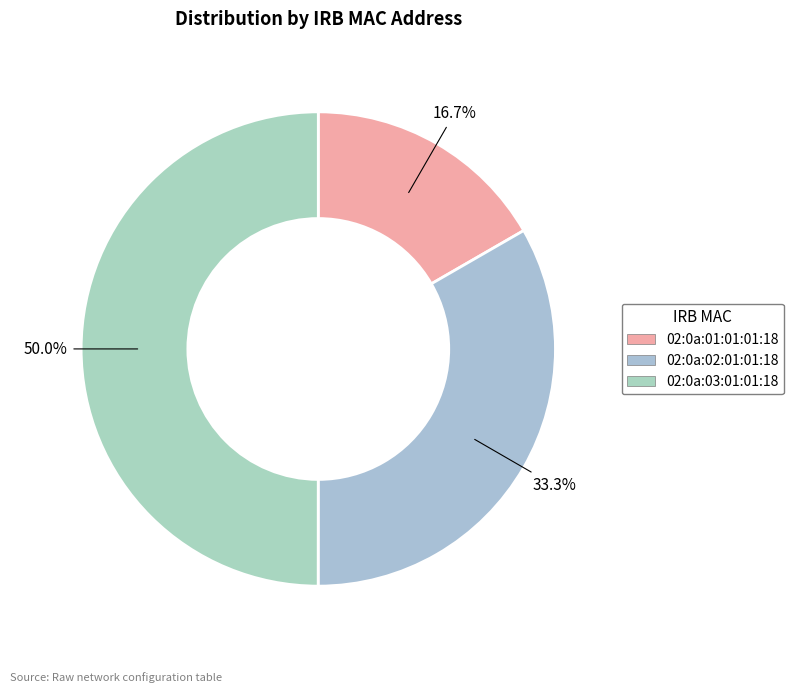

How many slices are in this pie chart?

3